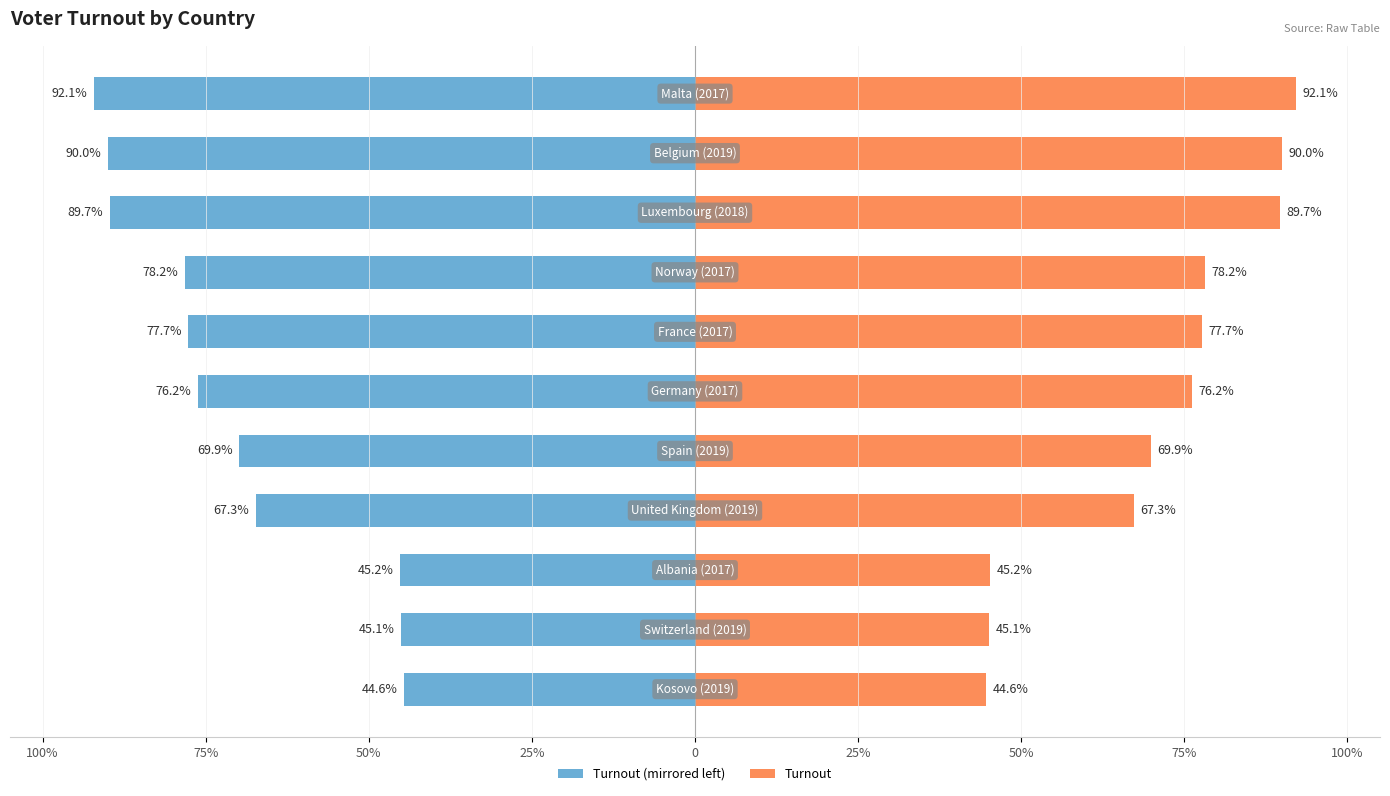

What is the average value of the turnout series?

70.5